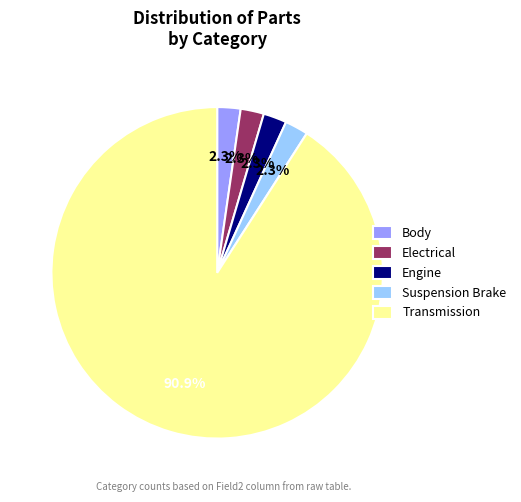

Between Transmission and Electrical, which is larger?

Transmission